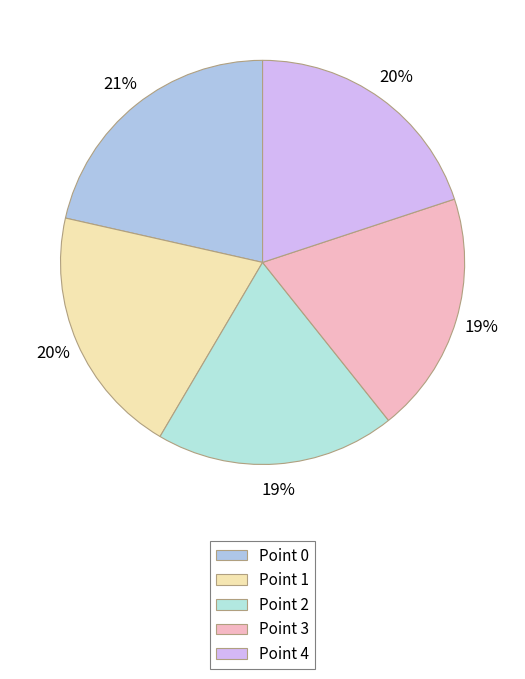

What is the smallest slice in the pie chart?

Point 2